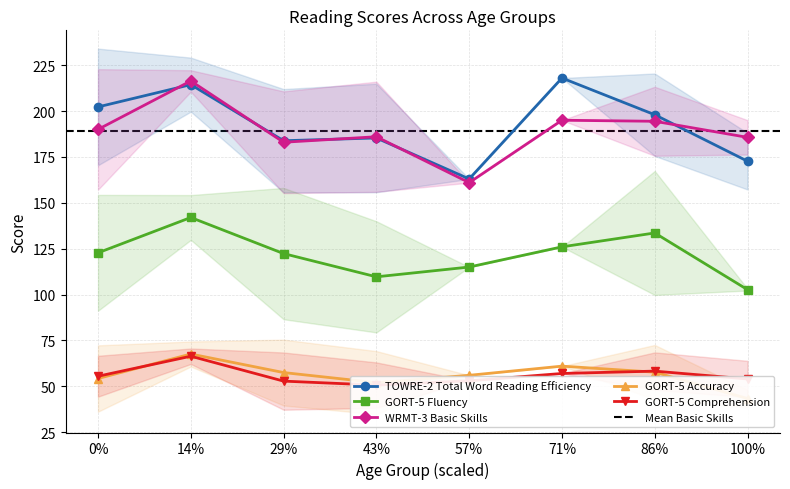

What is the lowest value of the GORT-5 Fluency series?

102.7